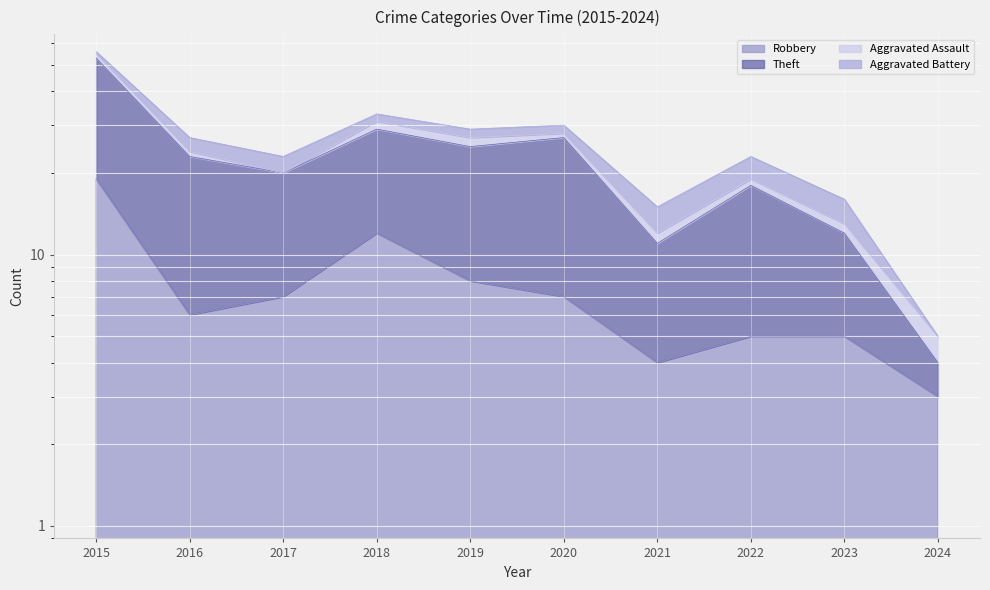

What is the sum of the Theft values at 2017 and 2022?

46